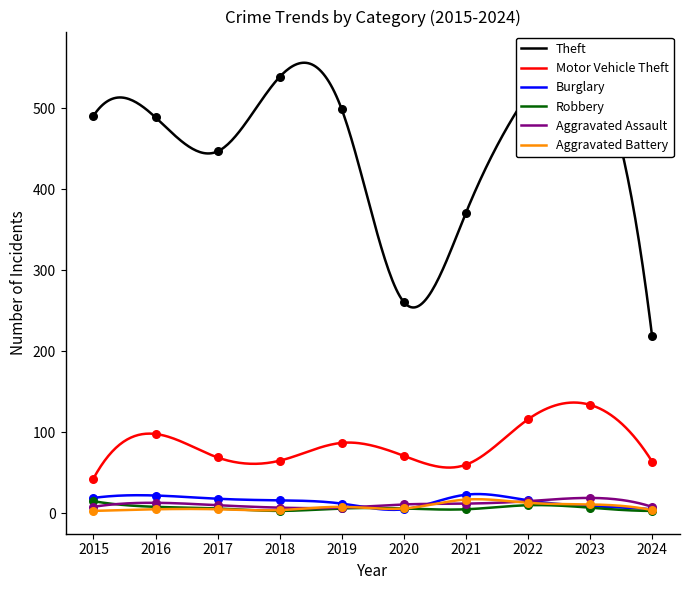

Which series reaches the maximum Y coordinate?

Theft